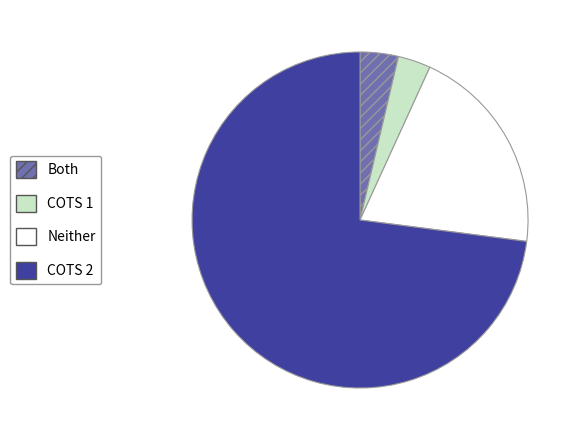

Is there any slice that represents more than half of the pie?

Yes